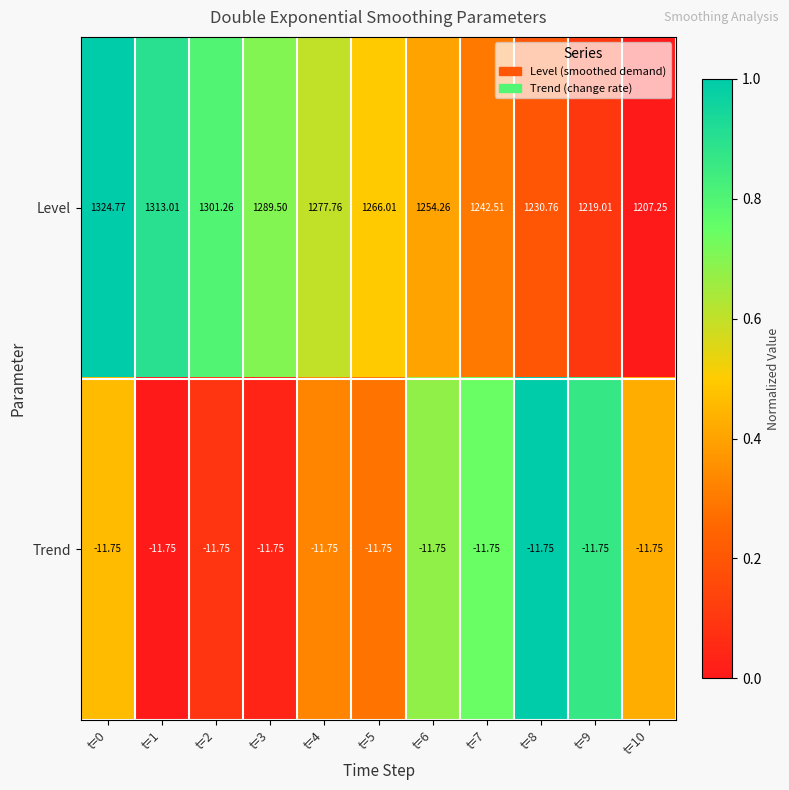

At t=6, list the series in order from smallest to largest.

Trend, Level